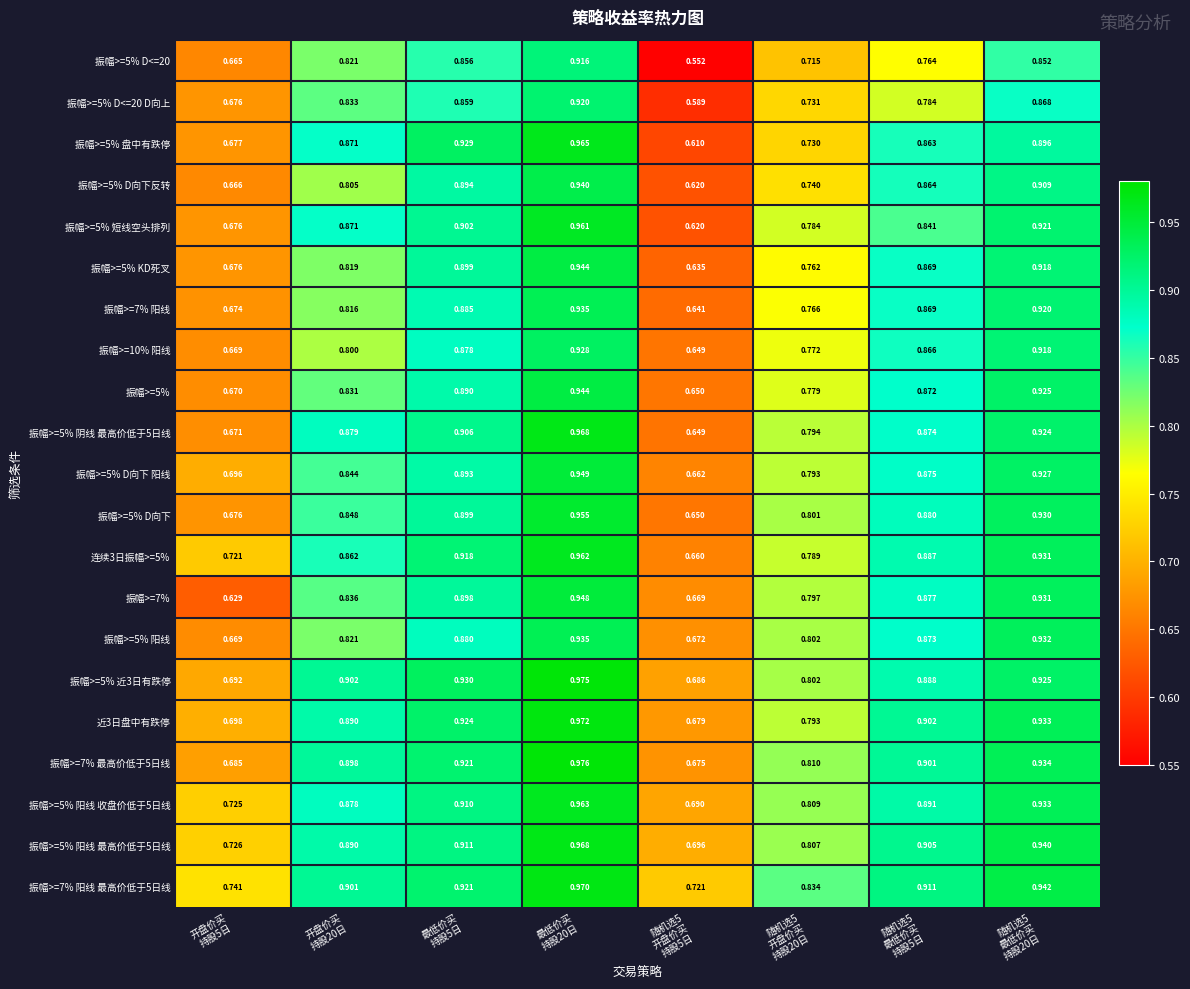

Count the number of categories in the chart.

8